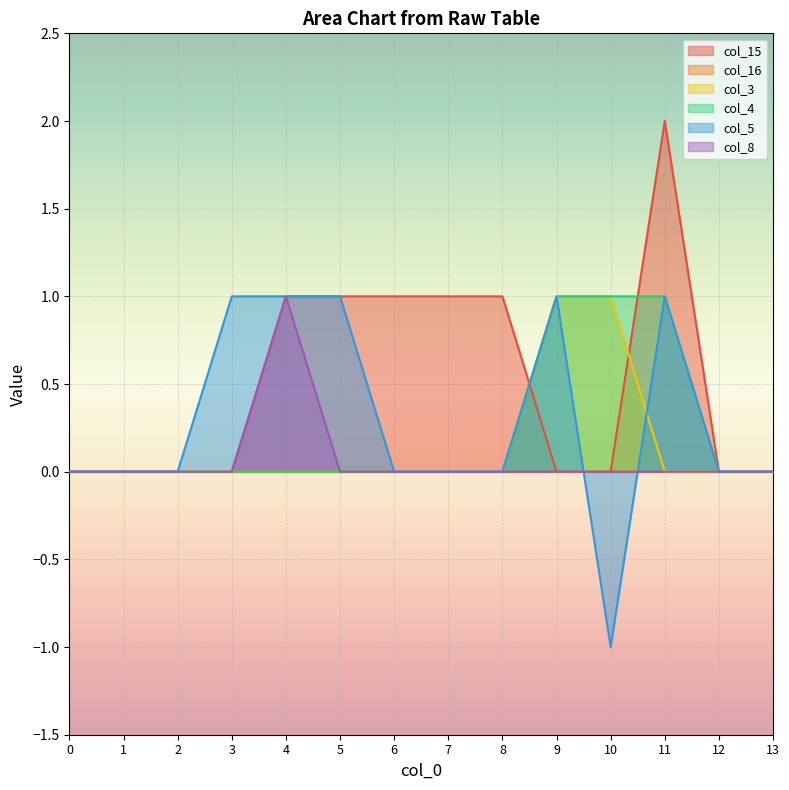

The col_5 series shows 0 at 10. True or false?

False